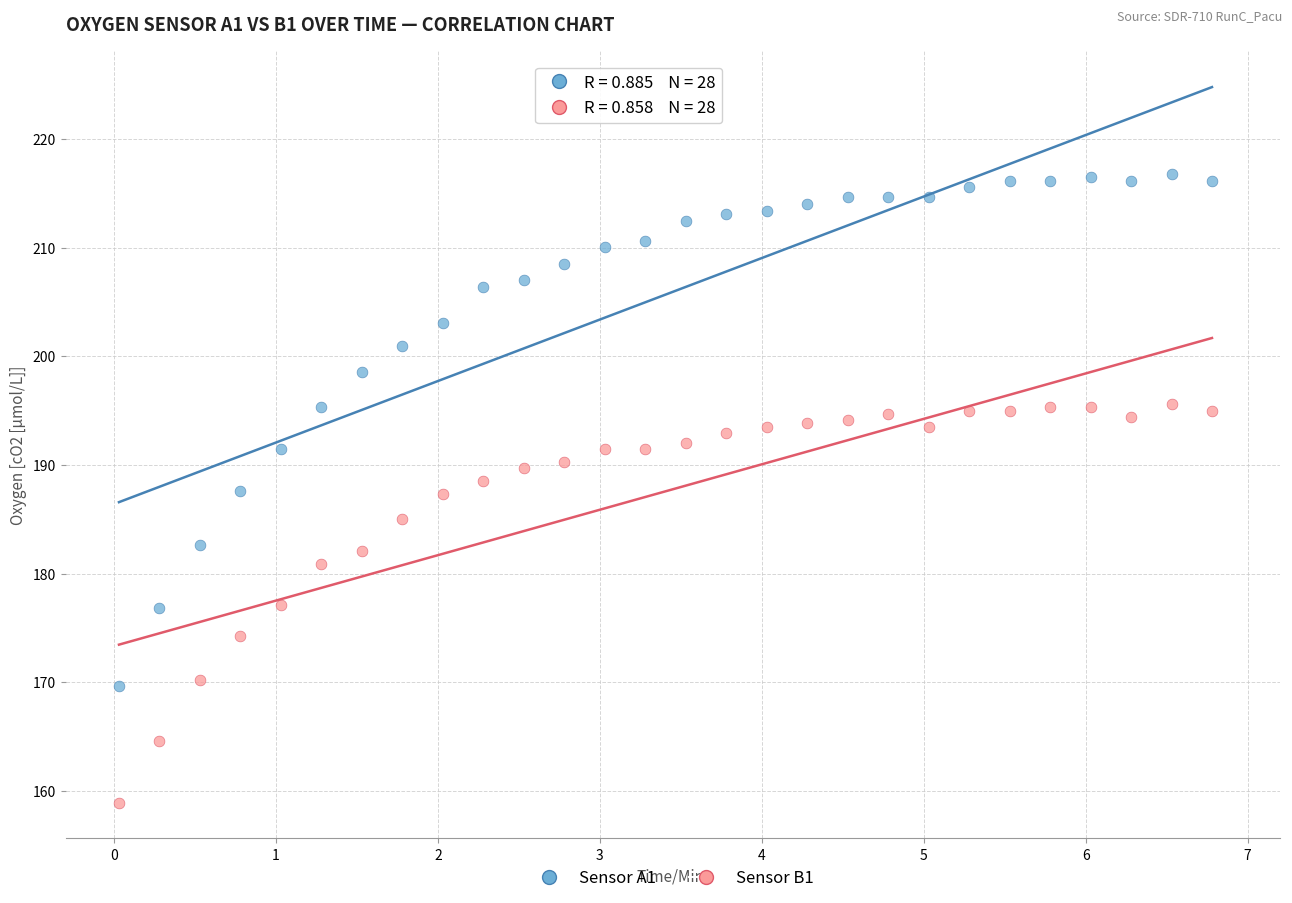

Across all data points, what is the range of X values (max minus min)?

6.8